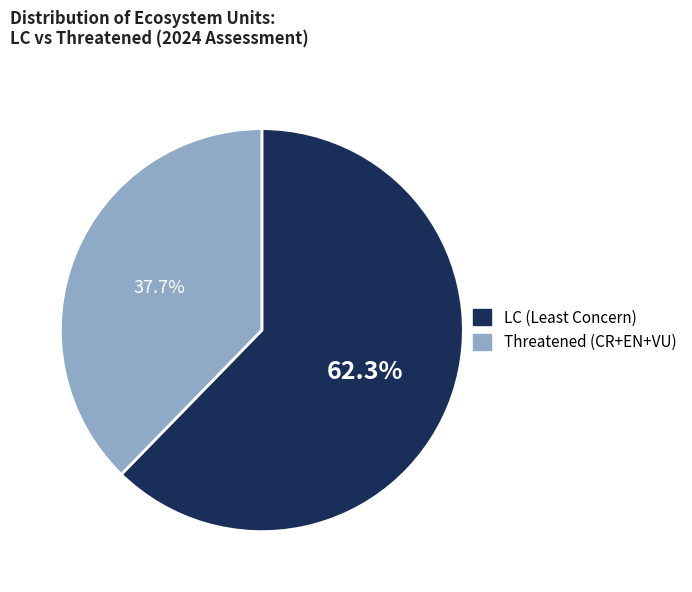

Is there any slice that represents more than half of the pie?

Yes